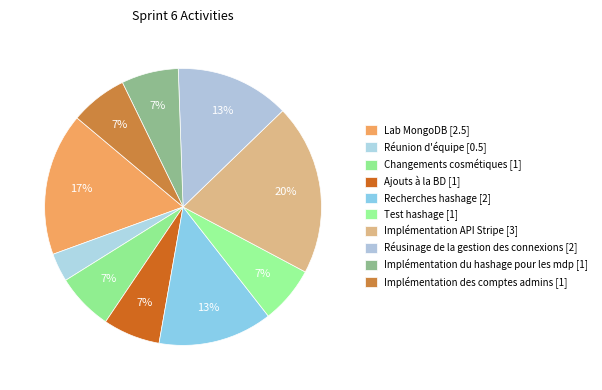

How many slices are in this pie chart?

10